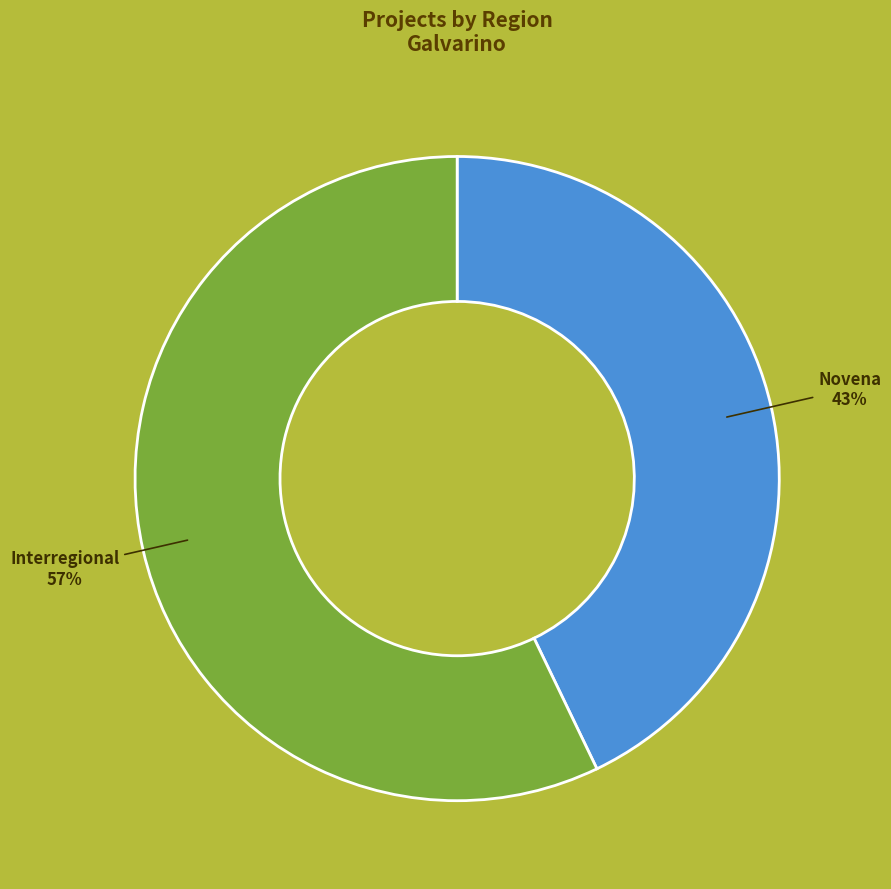

Does any single category account for the majority?

Yes